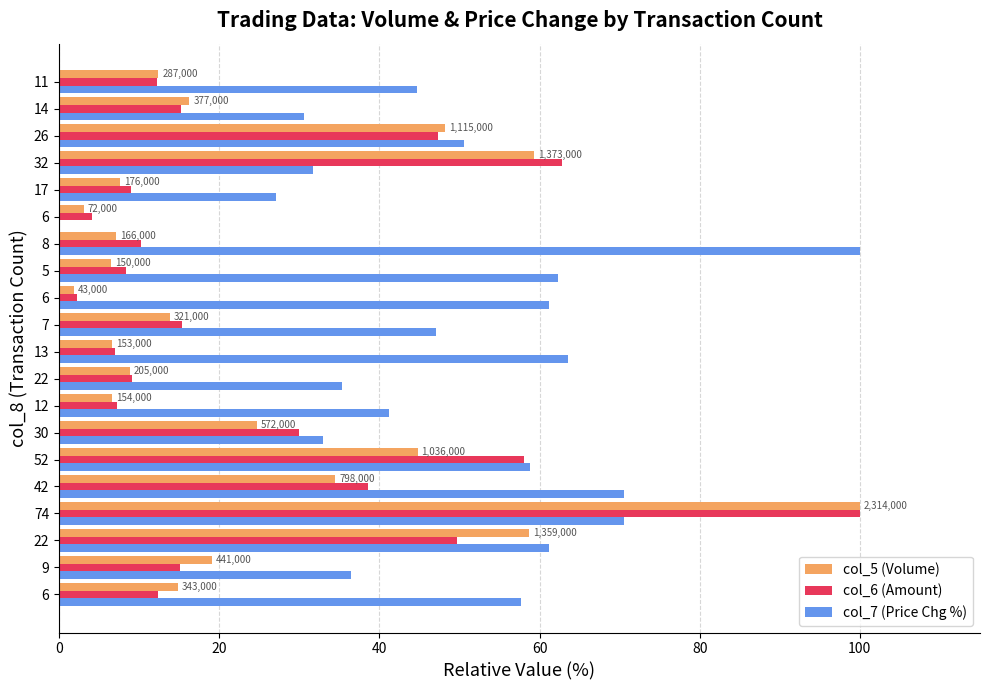

Is it true that col_6 (Amount) equals 12.2 at 12?

False